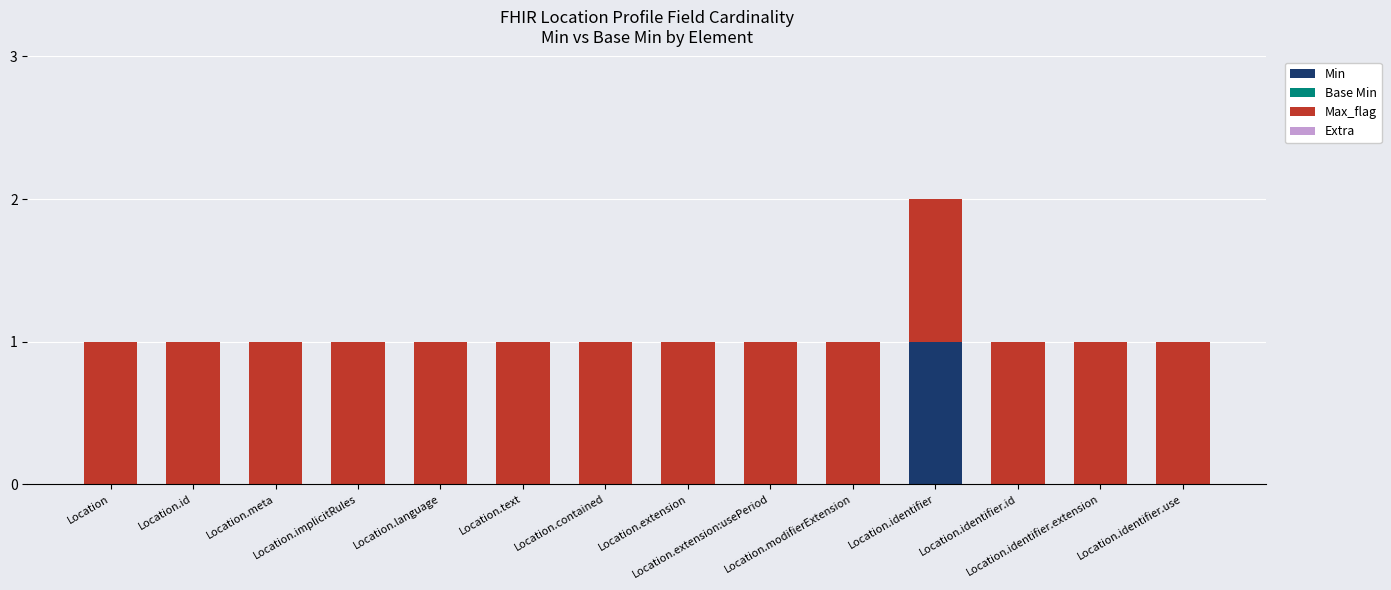

How many series are shown in this chart?

2